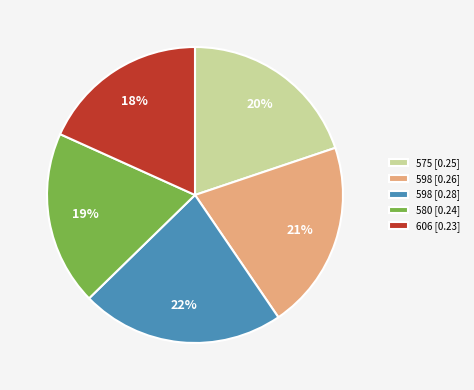

Is the sum of 598 [0.26] and 598 [0.28] greater than half?

No